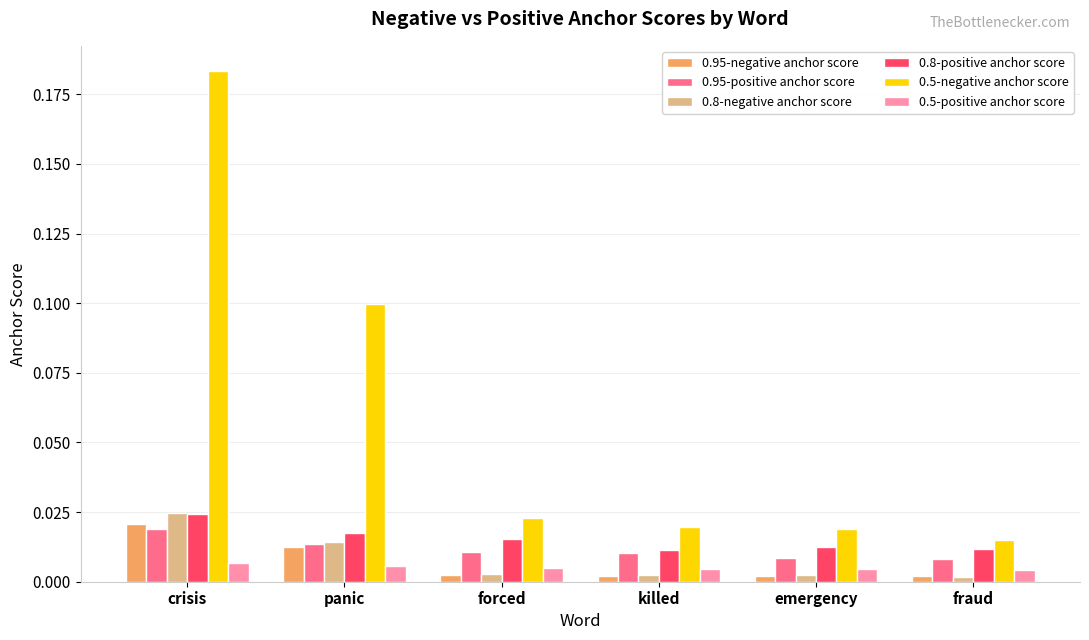

Which category has the highest value across all series?

crisis